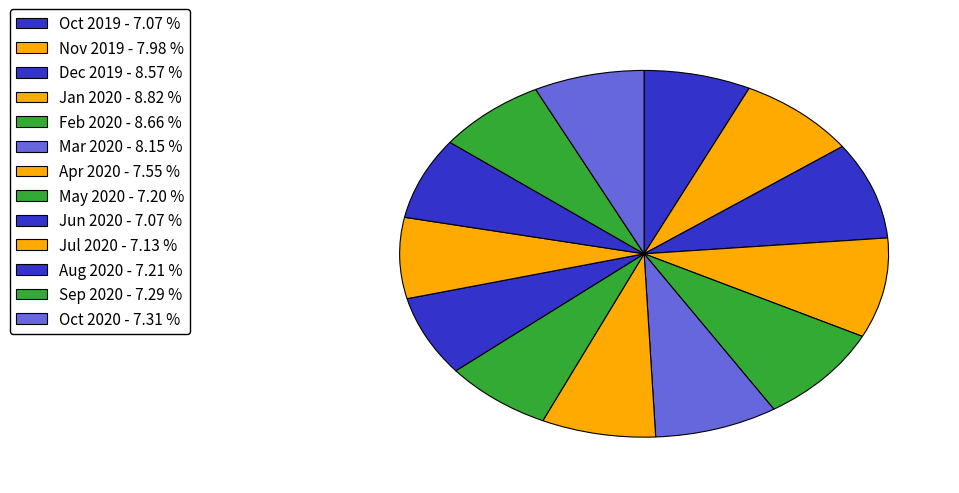

Count the number of slices in the pie.

13